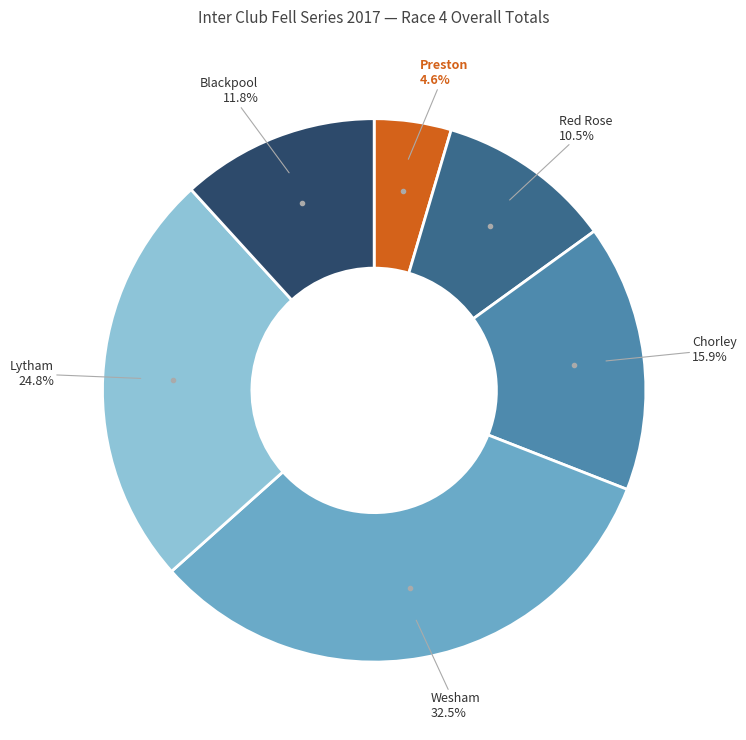

To the nearest percent, what is the average slice percentage?

17%